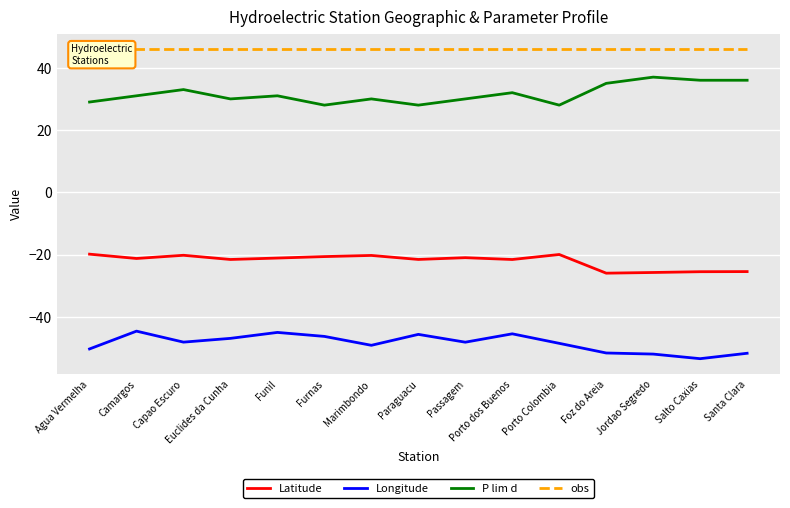

The value of Longitude at Foz do Areia is -51.6. True or false?

True